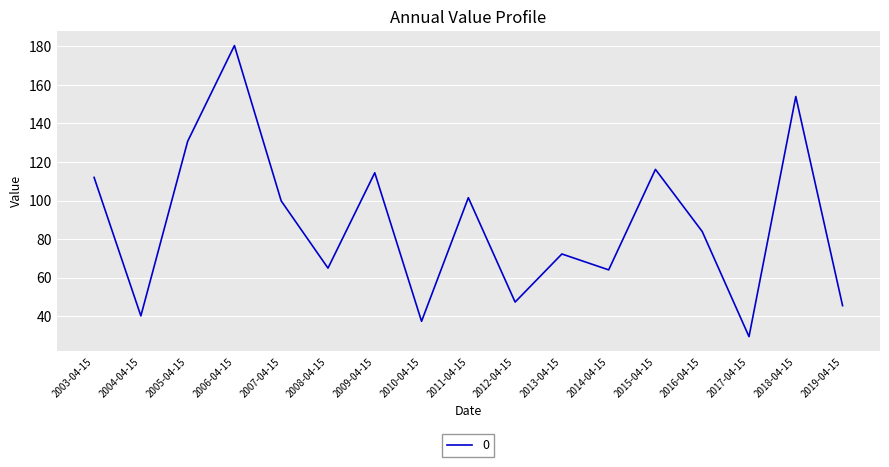

Which label corresponds to the largest value in the chart?

2006-04-15